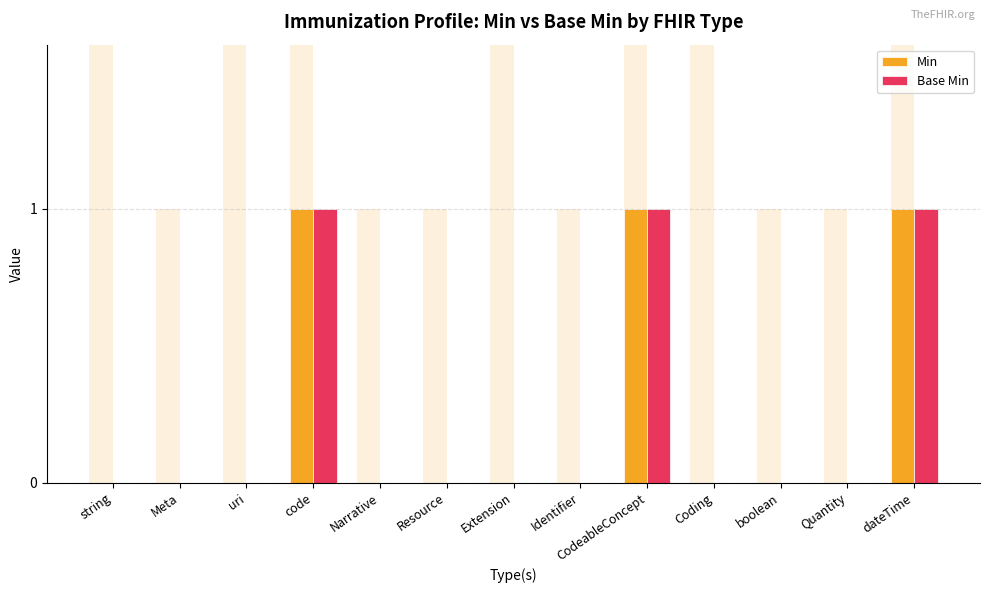

Count the number of categories in the chart.

13